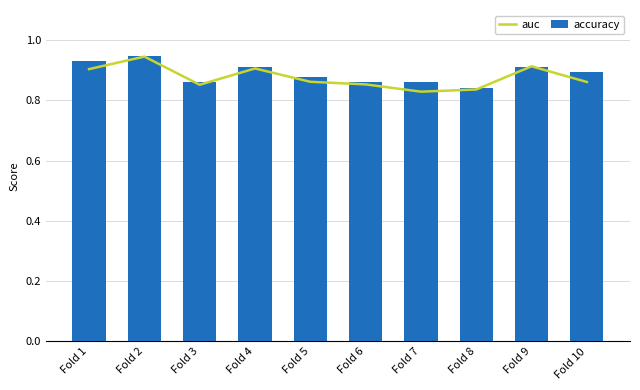

How many distinct data groups are displayed?

2